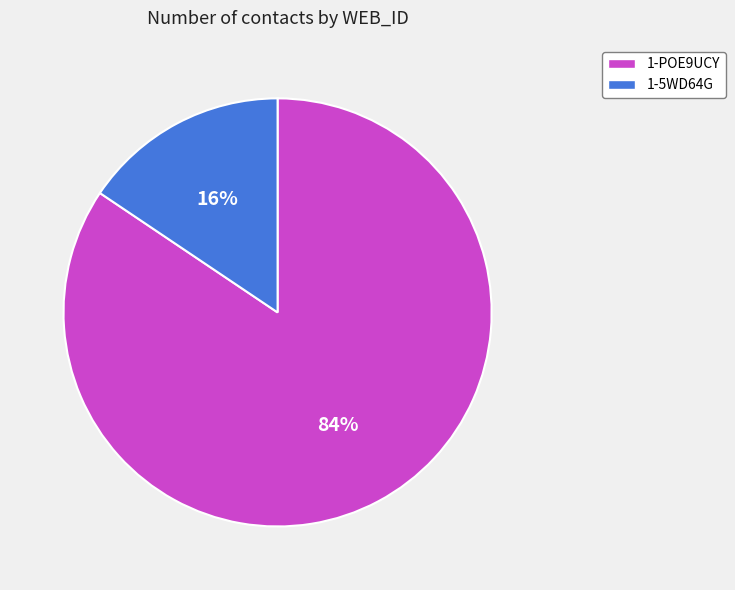

Is the sum of 1-POE9UCY and 1-5WD64G greater than half?

Yes